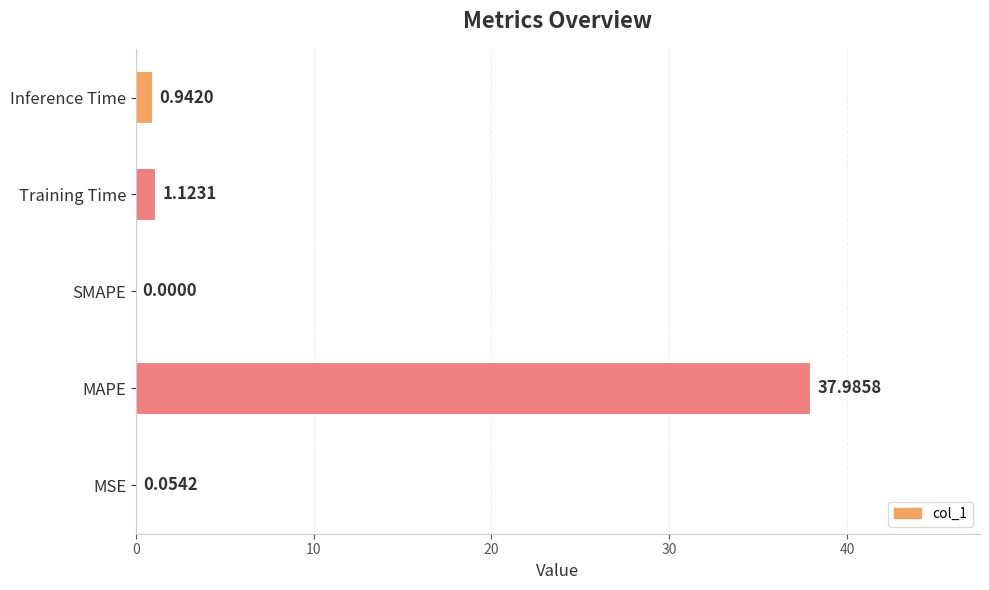

Count the number of values greater than 0.

4